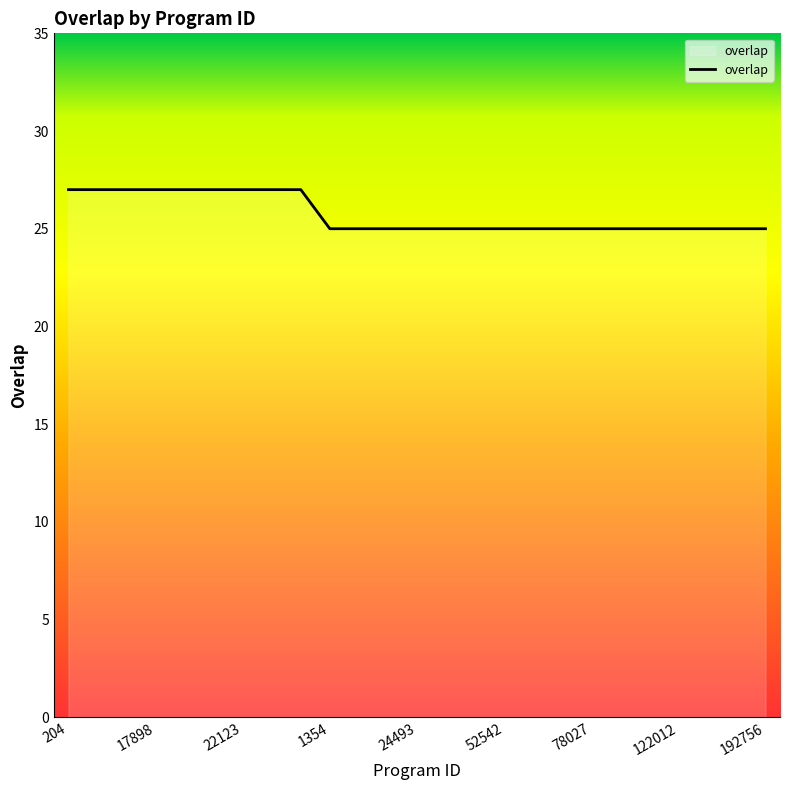

What is the greatest value displayed?

27